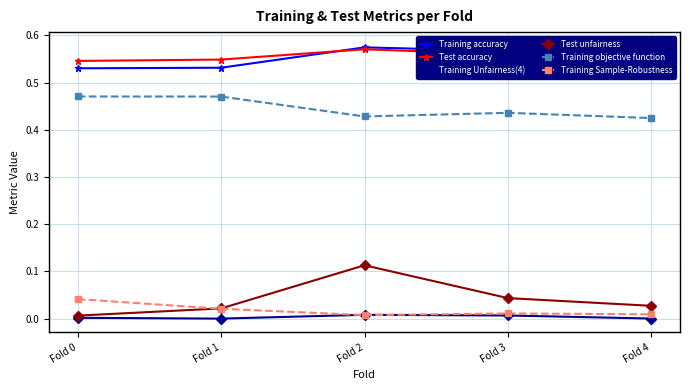

How many interior local valleys does the Training objective function series have?

1